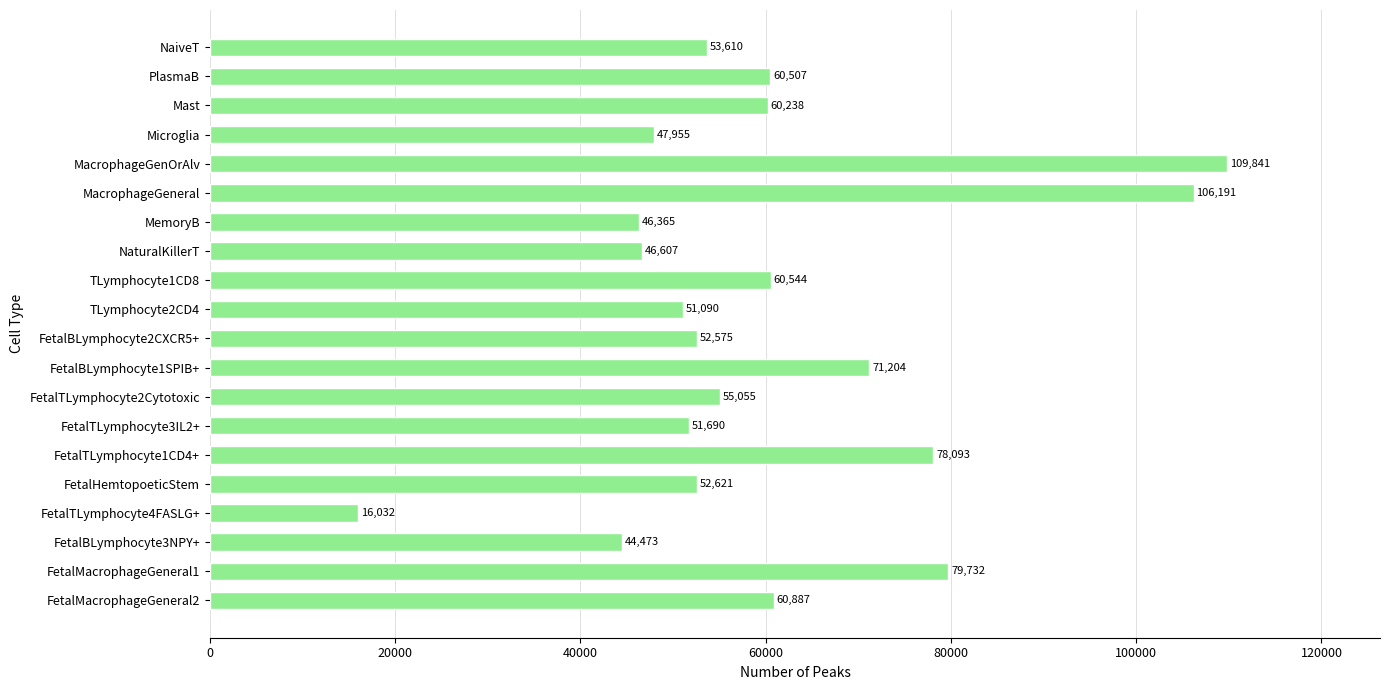

List the labels in order of value, smallest first.

FetalTLymphocyte4FASLG+, FetalBLymphocyte3NPY+, MemoryB, NaturalKillerT, Microglia, TLymphocyte2CD4, FetalTLymphocyte3IL2+, FetalBLymphocyte2CXCR5+, FetalHemtopoeticStem, NaiveT, FetalTLymphocyte2Cytotoxic, Mast, PlasmaB, TLymphocyte1CD8, FetalMacrophageGeneral2, FetalBLymphocyte1SPIB+, FetalTLymphocyte1CD4+, FetalMacrophageGeneral1, MacrophageGeneral, MacrophageGenOrAlv